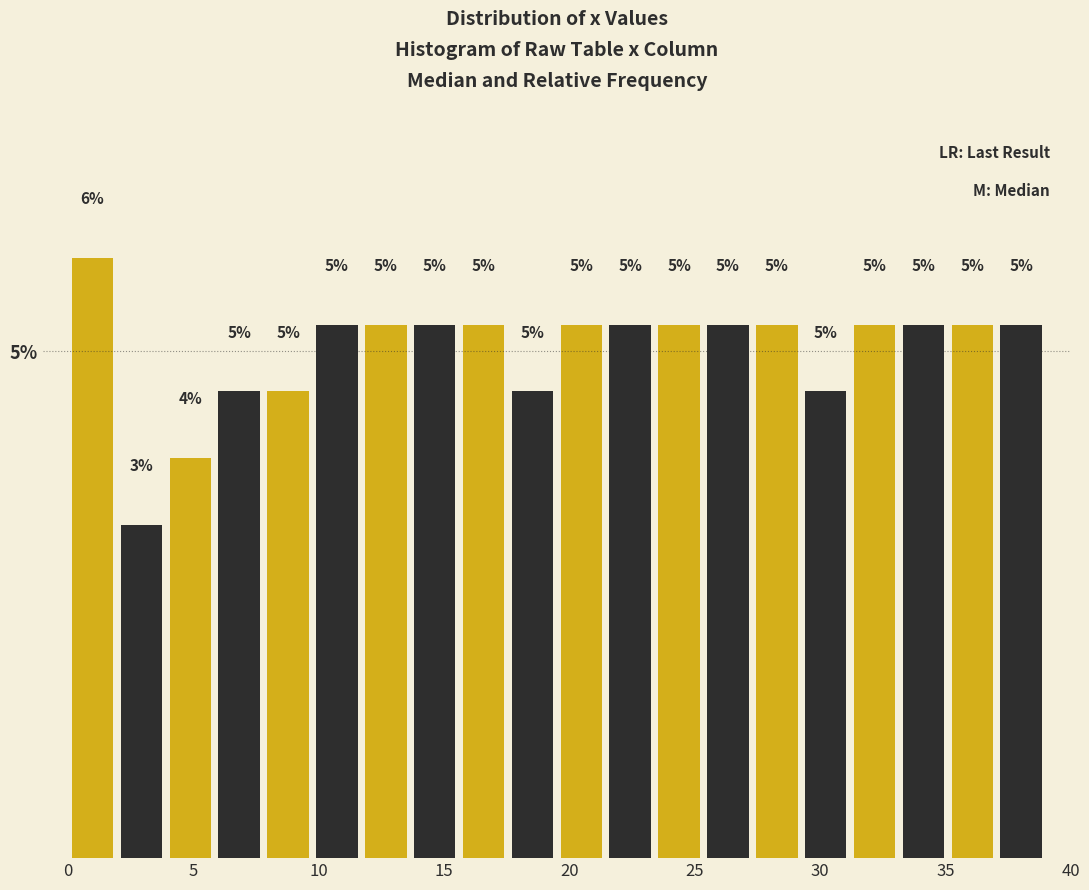

Read against the x-axis, roughly where is the centre of the tallest bar?

1.0